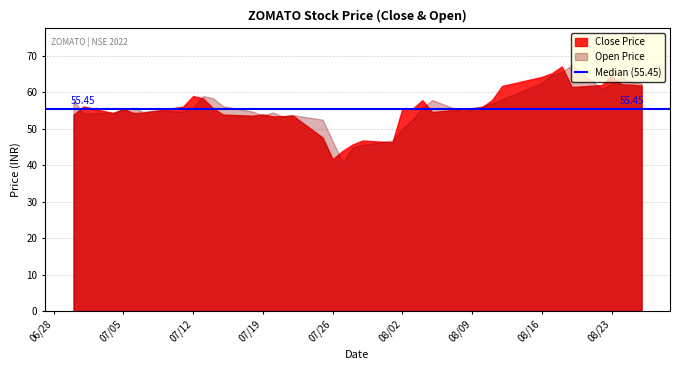

What is the difference between the second highest and minimum values in the Open Price series?

24.7